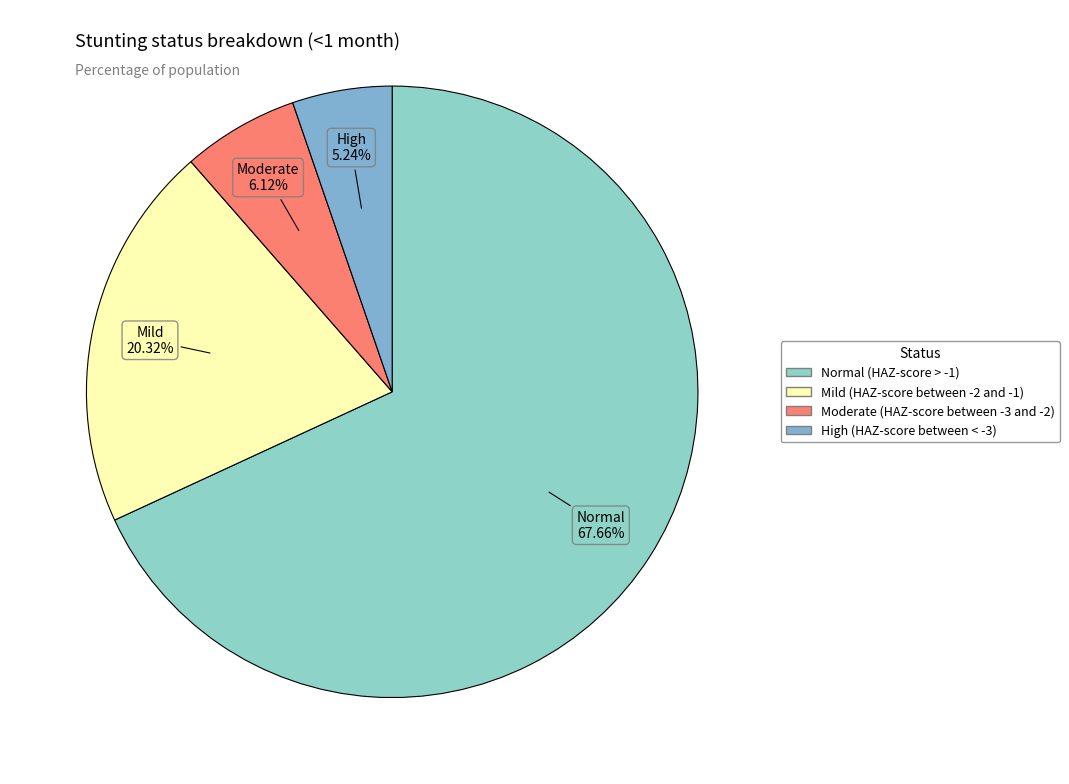

Which category has the biggest portion of the pie?

Normal (HAZ-score > -1)